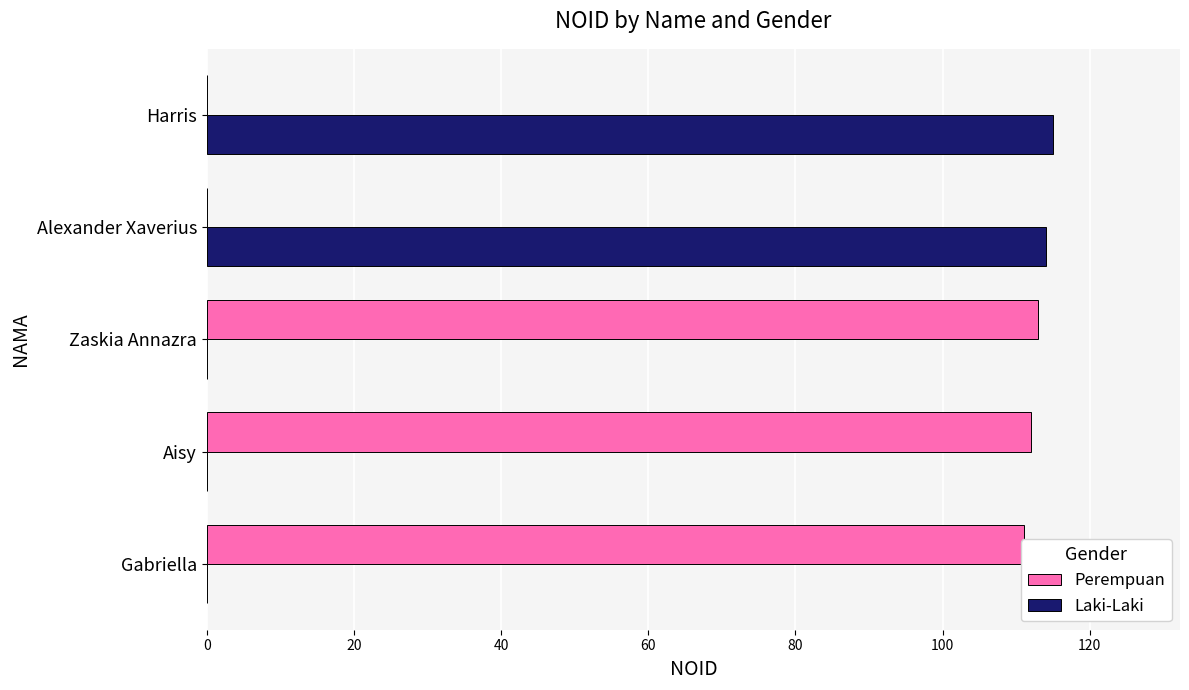

What is the maximum value shown in the chart?

115